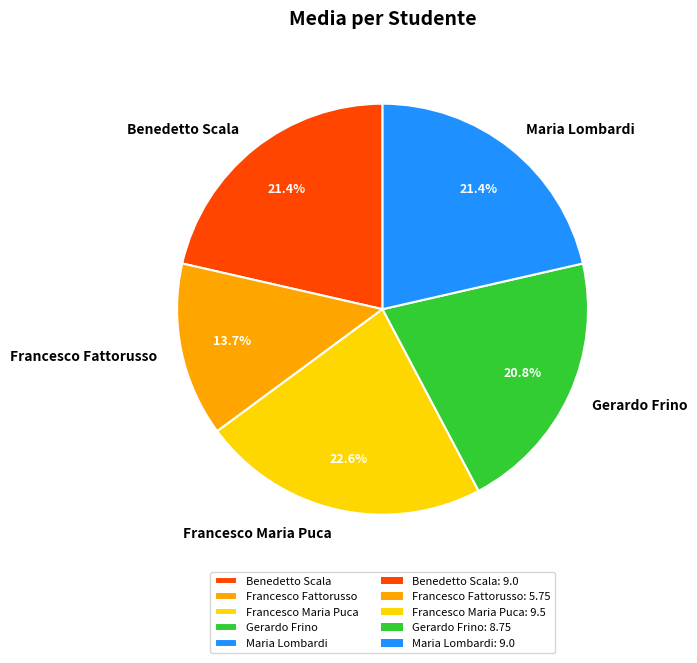

Combined, do Francesco Fattorusso and Gerardo Frino account for over 50%?

No